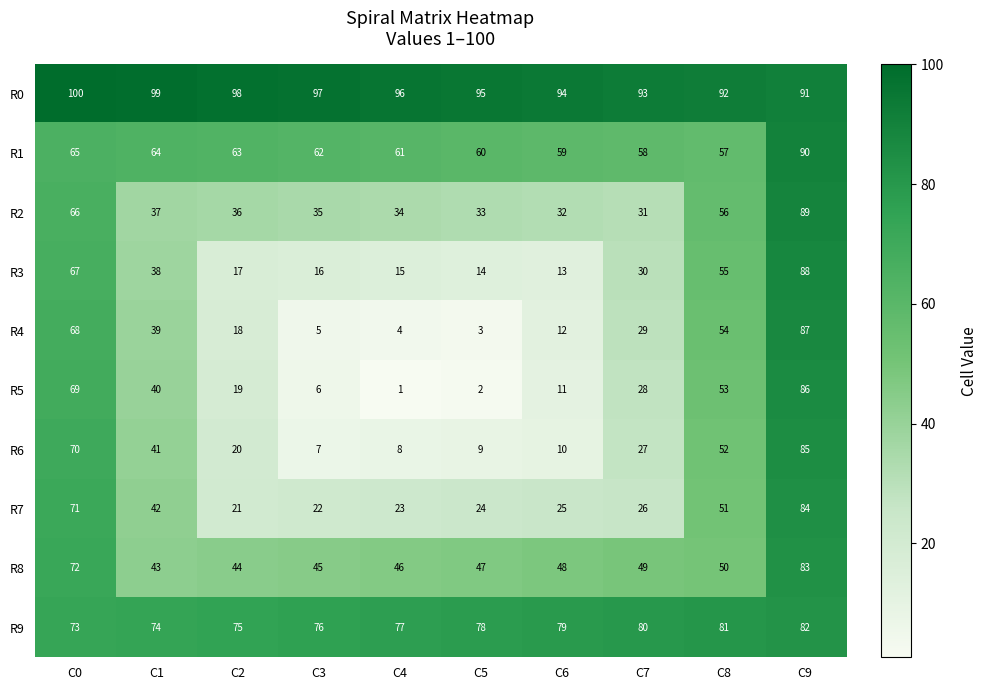

How many series are shown in this chart?

10